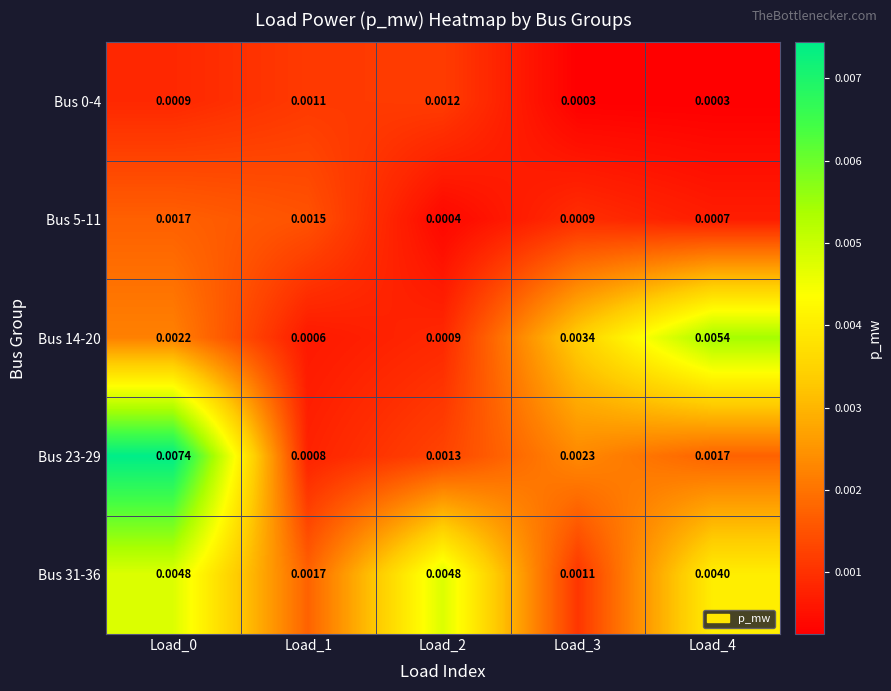

Is the value of Bus 14-20 at Load_1 greater than the value of Bus 31-36 at Load_1?

No